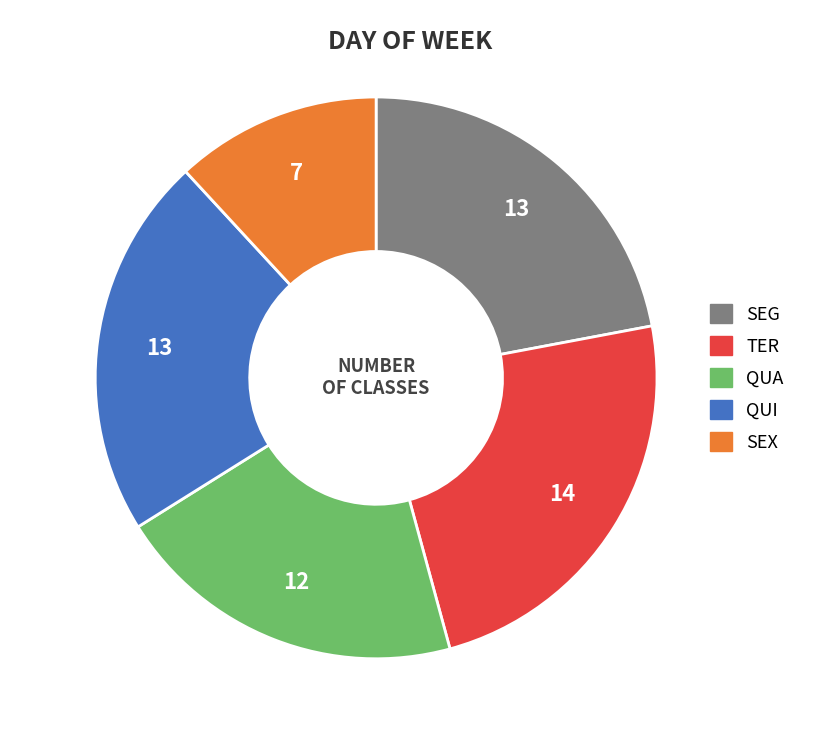

True or false: TER accounts for 24% of the total.

True